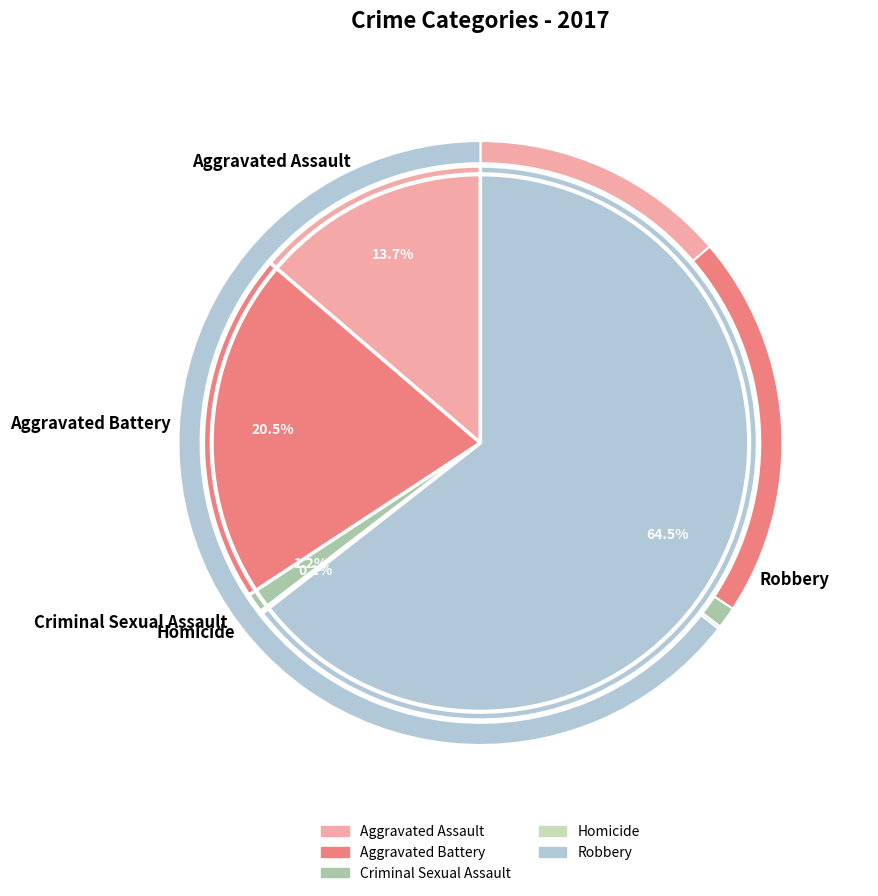

Which slice is the smallest?

Homicide